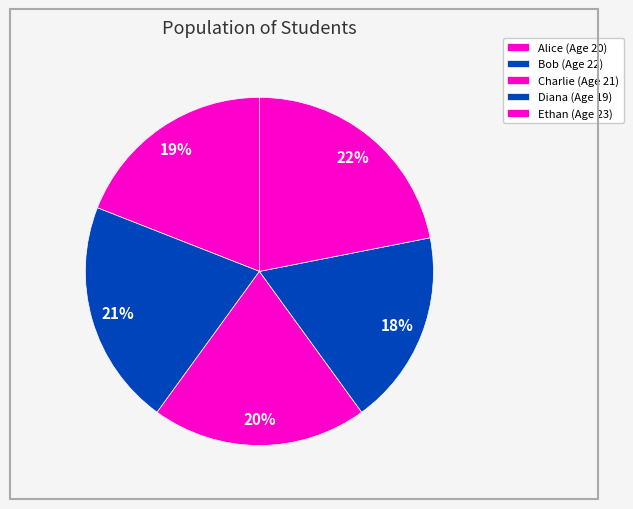

Rank the categories by value from lowest to highest.

Diana, Alice, Charlie, Bob, Ethan